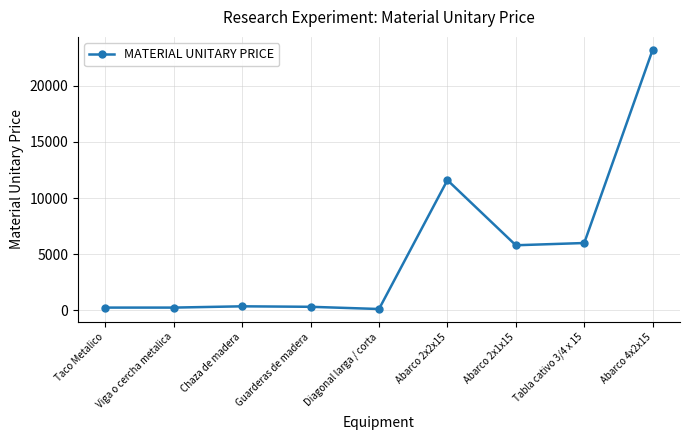

At which label is the value closest to 11662?

Abarco 2x2x15